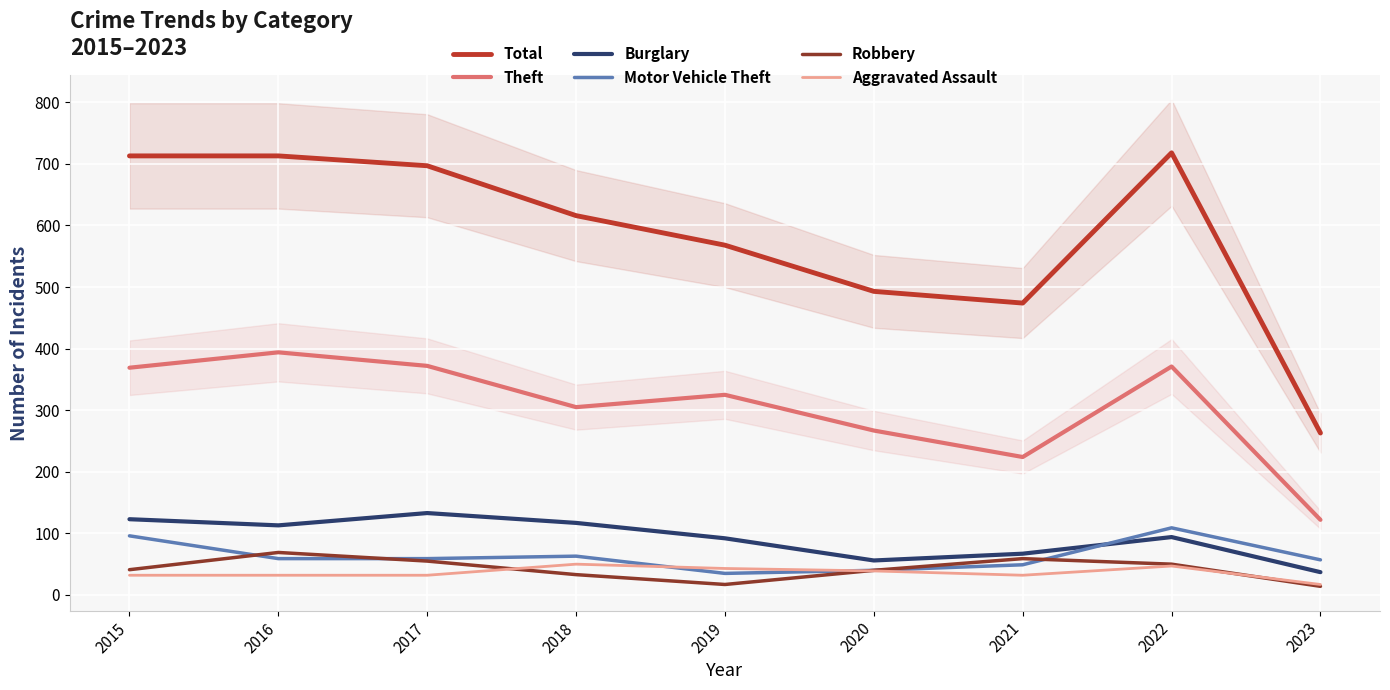

How many intersections are there between Robbery and Aggravated Assault?

3